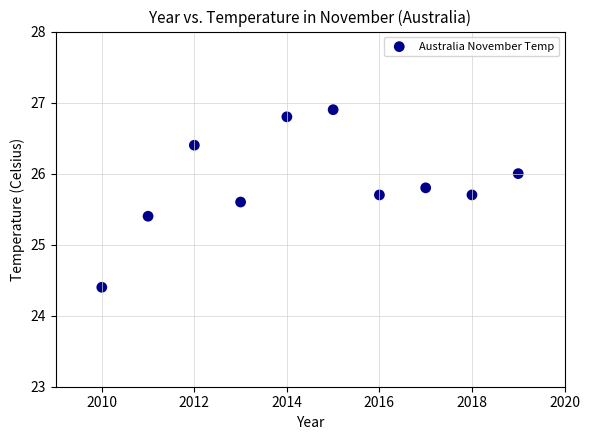

What is the range of Y values (max minus min)?

2.5